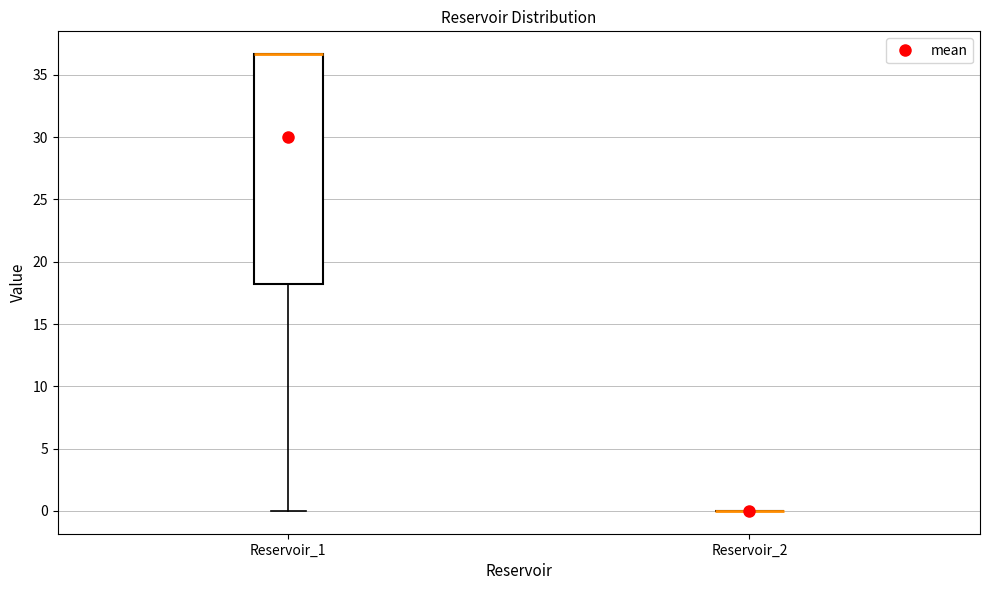

Reading left to right, transcribe this box plot: for each box, give where its median line is, the range the box spans, and where its two whiskers end, as read against the y-axis. The values are not printed on the chart, so give them approximately, as read against the axis.

Reservoir_1: median 36.5 (drawn on the box's upper edge), box 18.0 to 36.5, whiskers 0.0 to 36.5
Reservoir_2: box collapsed to a line at 0.0, whiskers 0.0 to 0.0